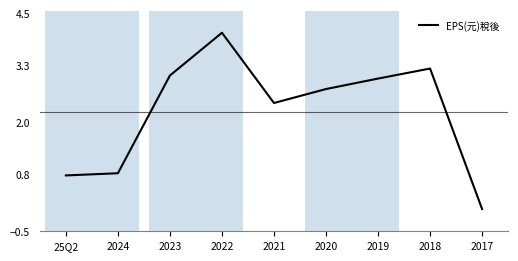

At which label is the value closest to 2?

2021